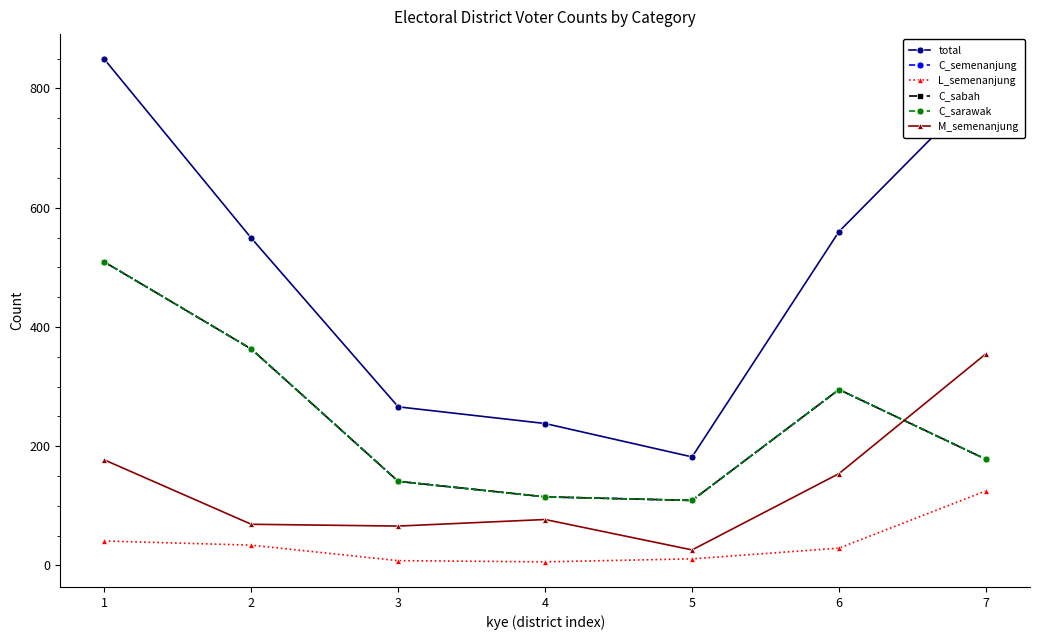

Is this an area chart (filled region under the line)?

No